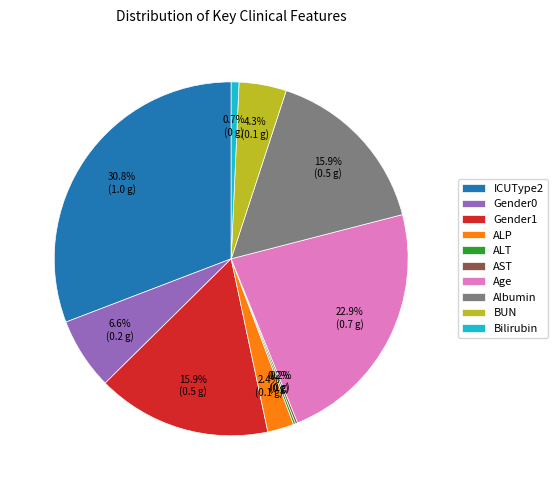

What percentage is NOT represented by Bilirubin?

99.3%